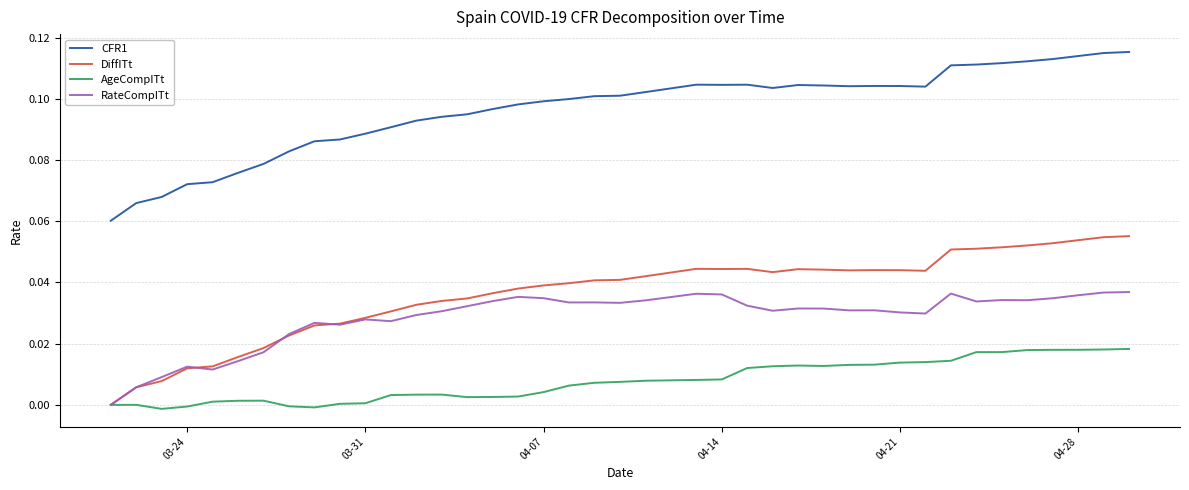

List the series in order of their peak value, lowest first.

AgeCompITt, RateCompITt, DiffITt, CFR1